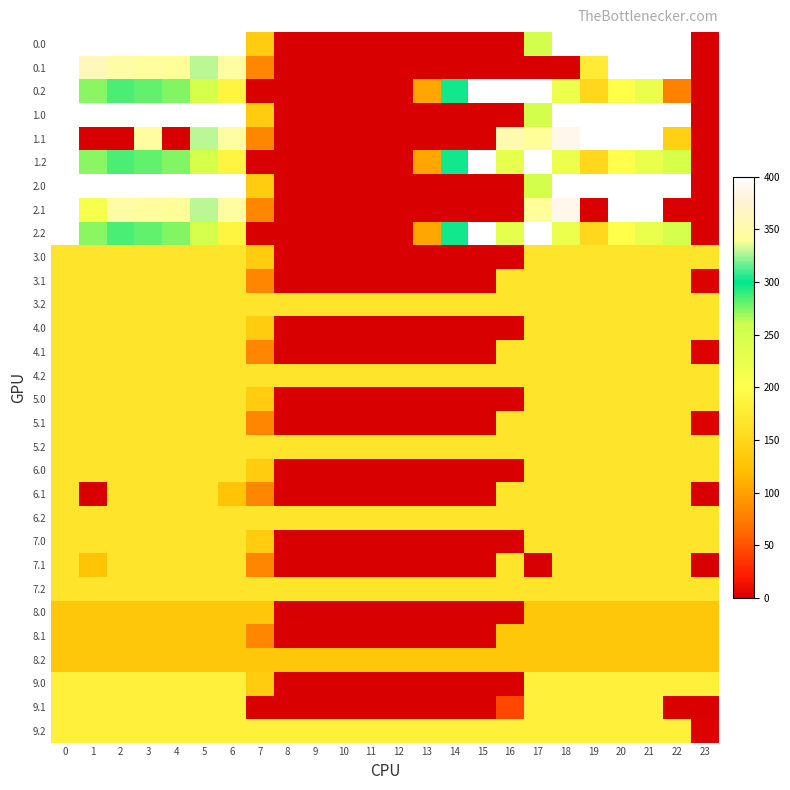

Rank the series at 2 from lowest to highest value.

1.1, 8.0, 8.1, 8.2, 3.0, 3.1, 3.2, 4.0, 4.1, 4.2, 5.0, 5.1, 5.2, 6.0, 6.1, 6.2, 7.0, 7.1, 7.2, 9.0, 9.1, 9.2, 0.2, 1.2, 2.2, 0.1, 2.1, 0.0, 1.0, 2.0